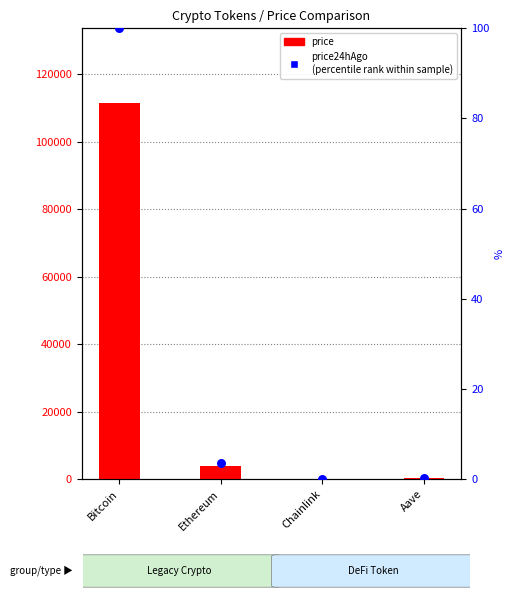

Which series reaches the minimum Y coordinate?

price24hAgo (percentile rank)